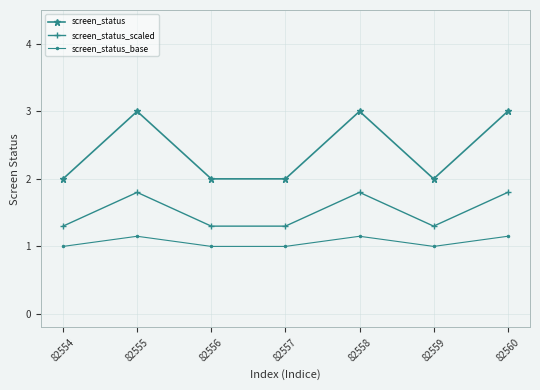

True or false: screen_status_base has more than 2 points higher than both neighbors.

False